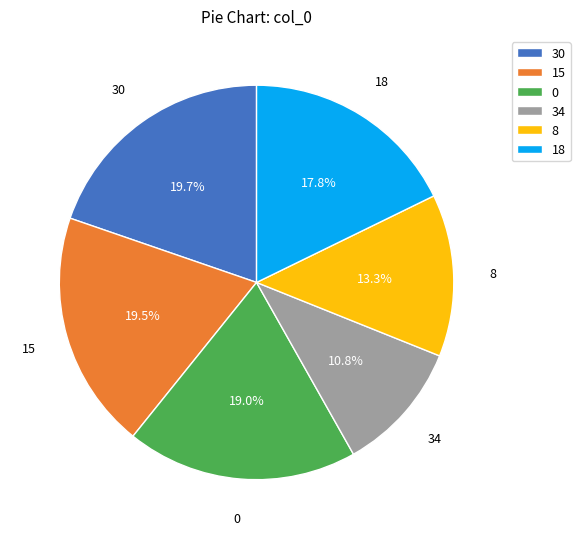

Does any single category account for the majority?

No